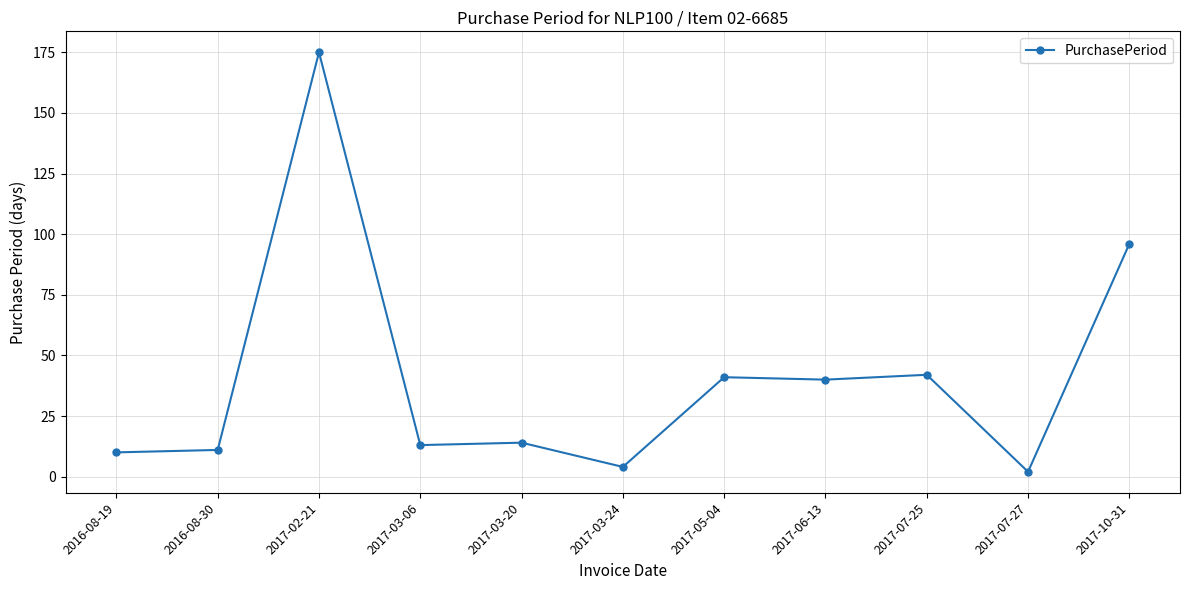

Which category has the lowest value across all series?

2017-07-27